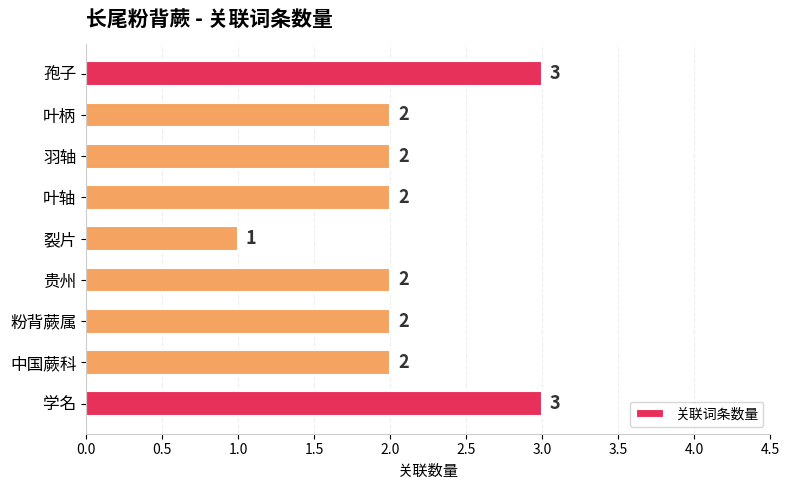

How many values are between 2 and 3?

8